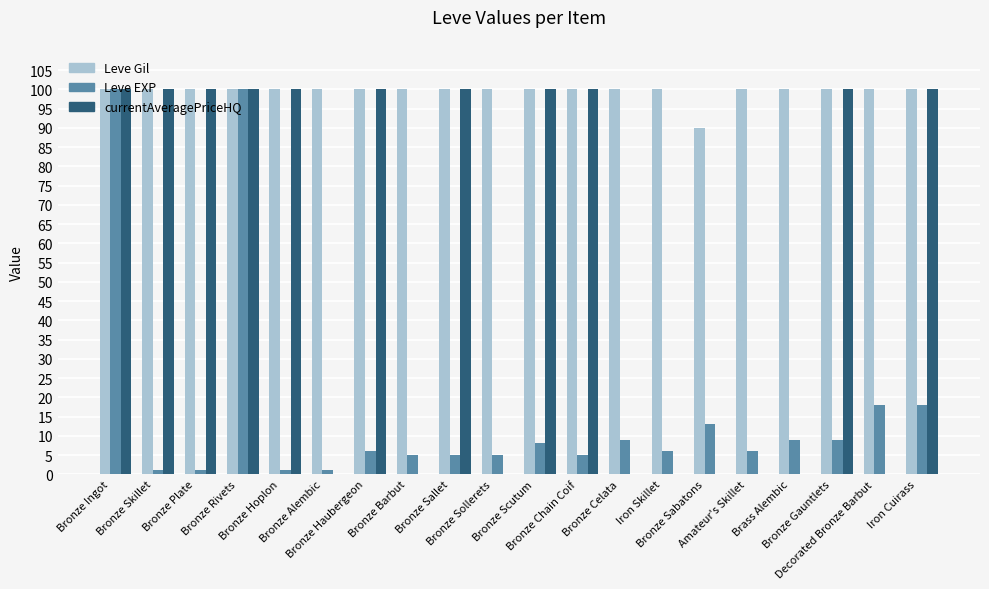

Reading left to right, what are all the values shown in this chart?

Leve Gil: 100	100	100	100	100	100	100	100	100	100	100	100	100	100	90	100	100	100	100	100
Leve EXP: 100	1	1	100	1	1	6	5	5	5	8	5	9	6	13	6	9	9	18	18
currentAveragePriceHQ: 100	100	100	100	100	0	100	0	100	0	100	100	0	0	0	0	0	100	0	100